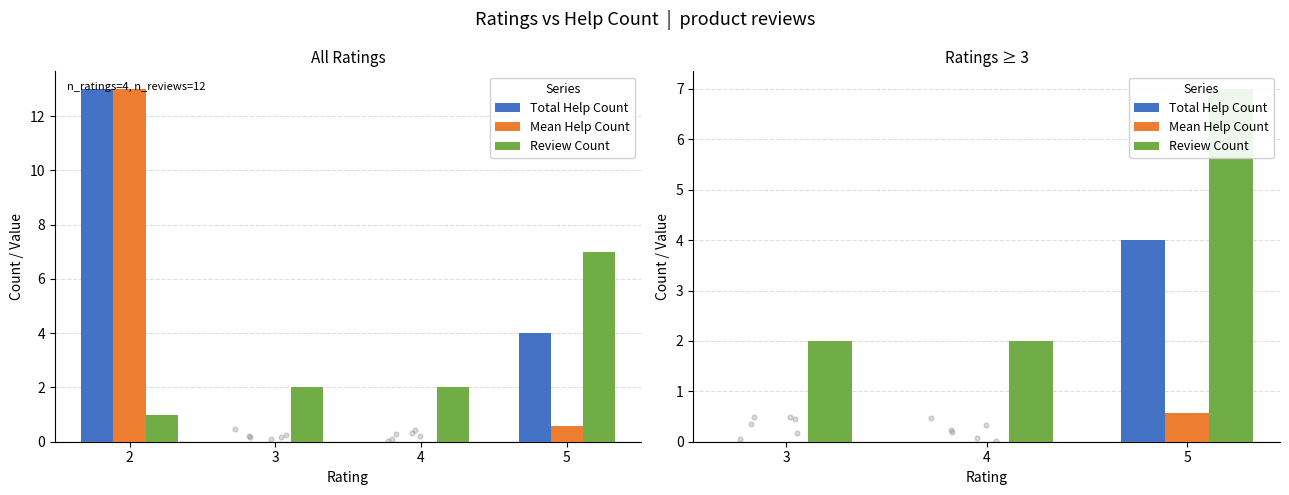

At how many categories does at least one series exceed 3?

1